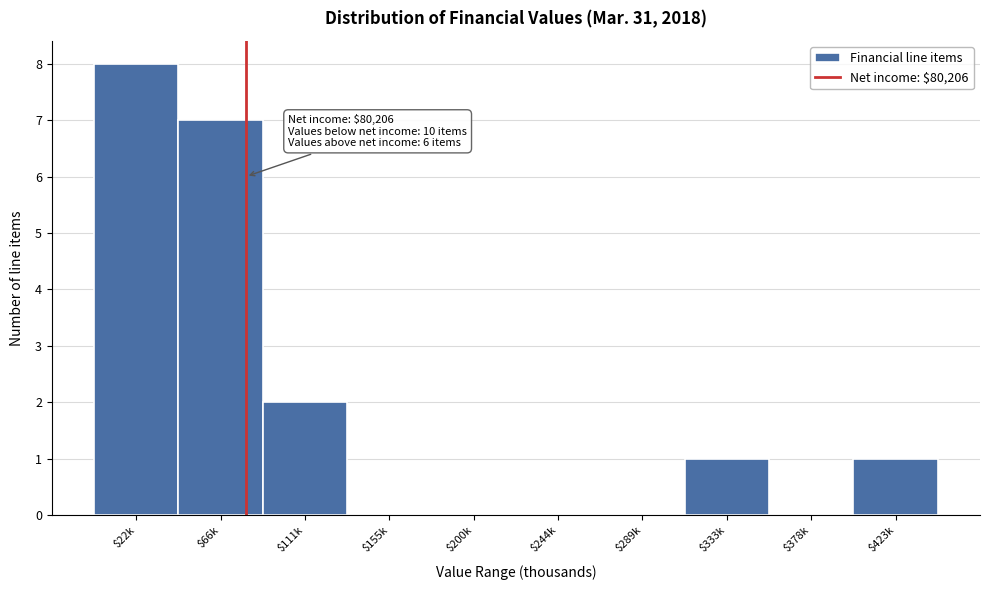

What is the sum of all values?

19